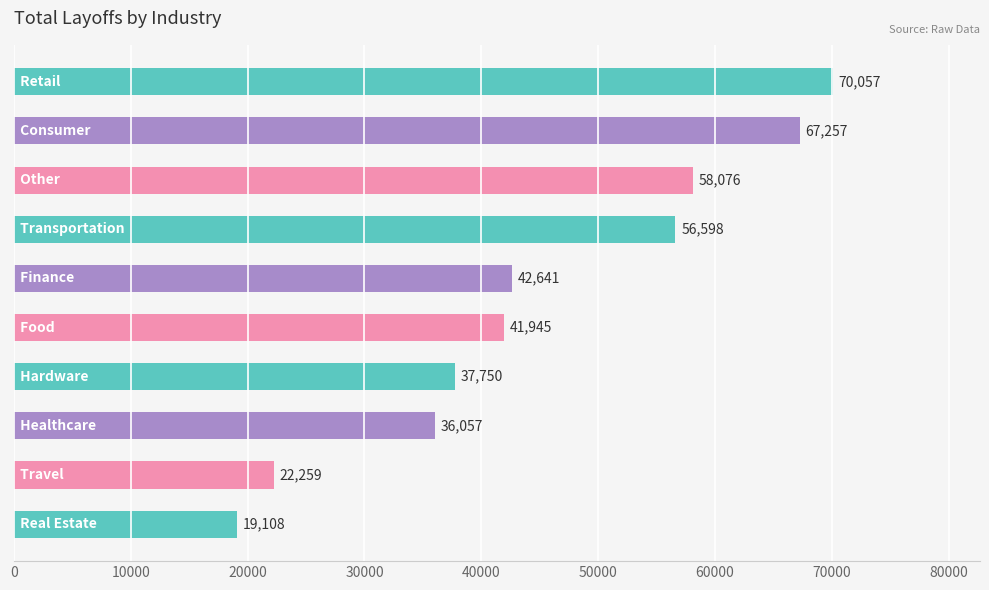

What is the value of the 10th bar from the top?

19108